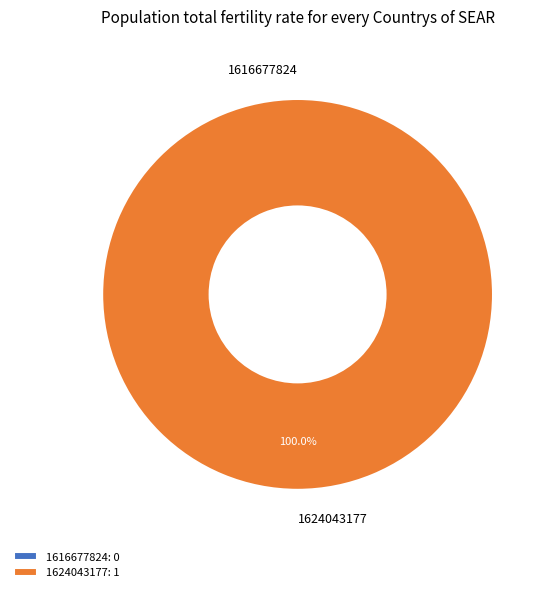

To the nearest percent, what is the average slice percentage?

50%